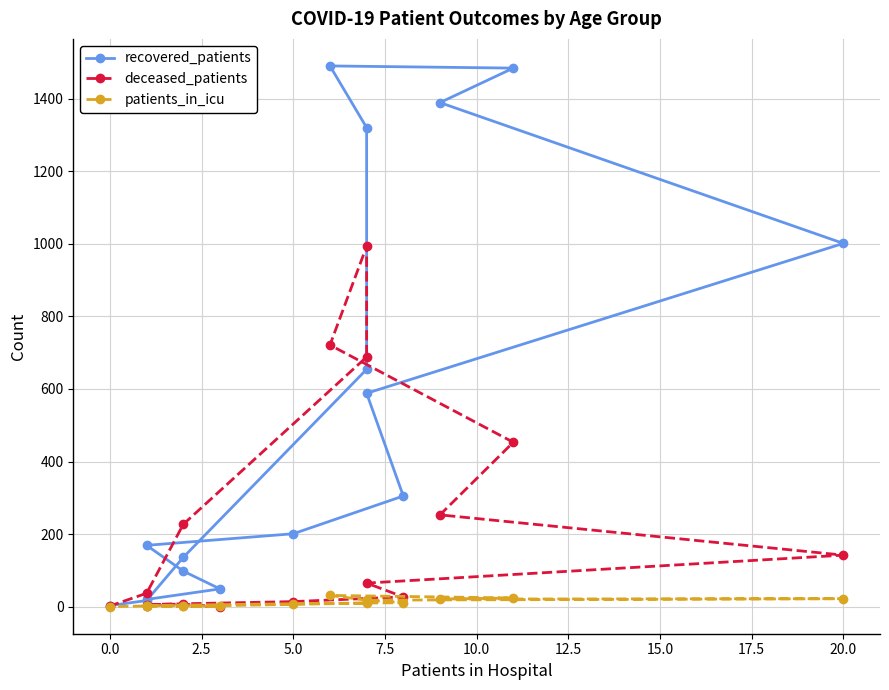

What is the sum of all deceased_patients values?

3638